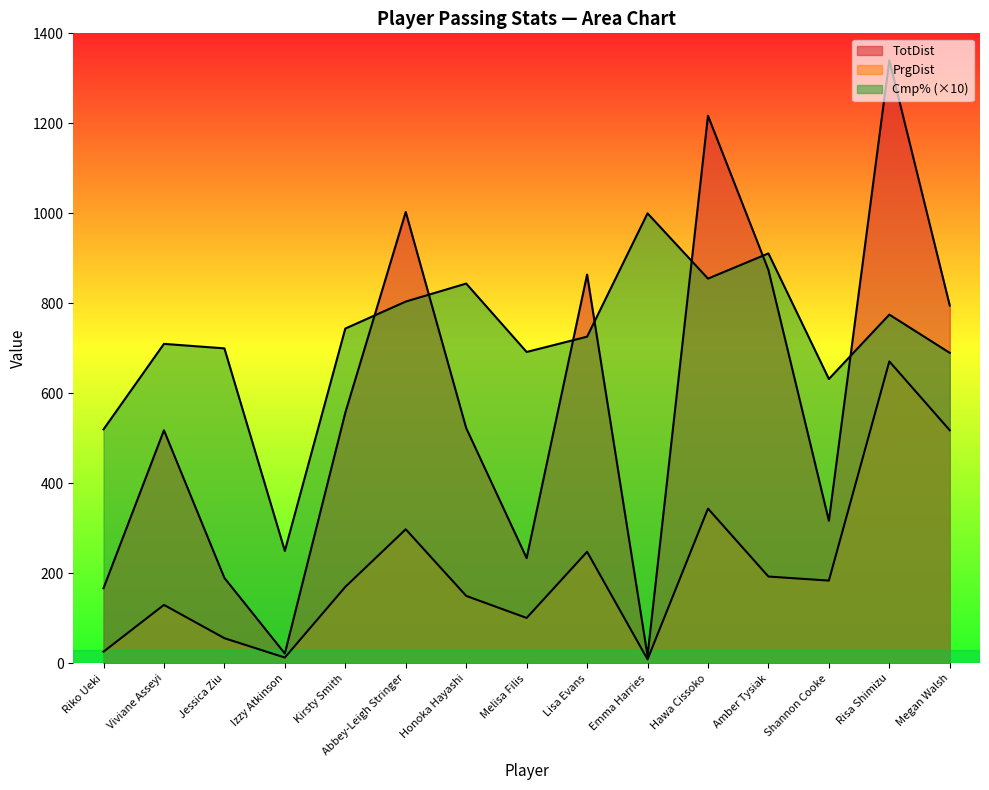

Which series has the largest range (max minus min)?

TotDist